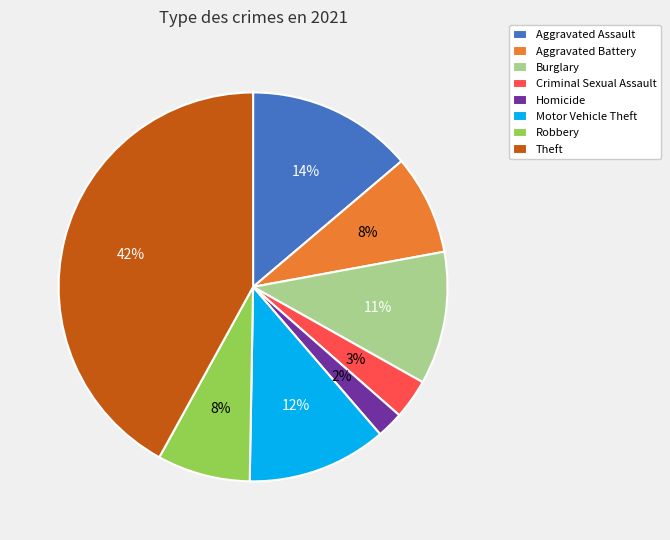

Between Homicide and Robbery, which is larger?

Robbery